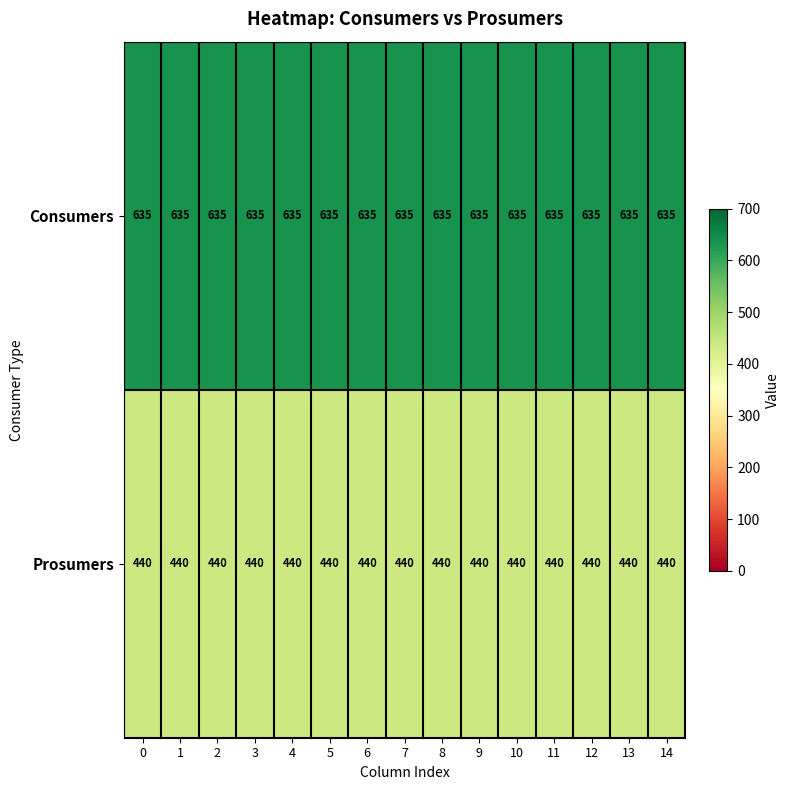

List the series in order of their peak value, highest first.

Consumers, Prosumers